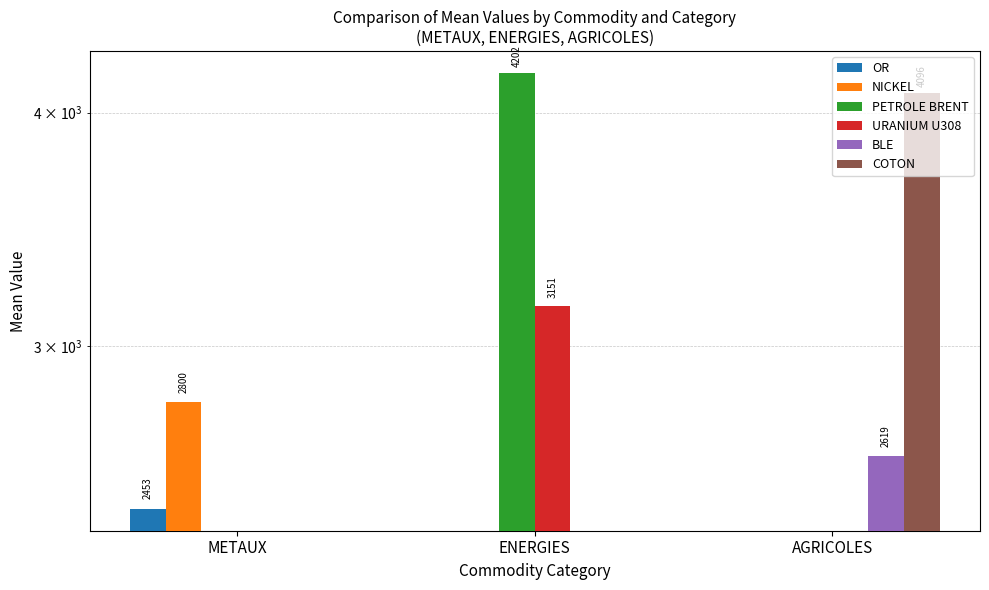

What is the total value across all series at ENERGIES?

7353.0